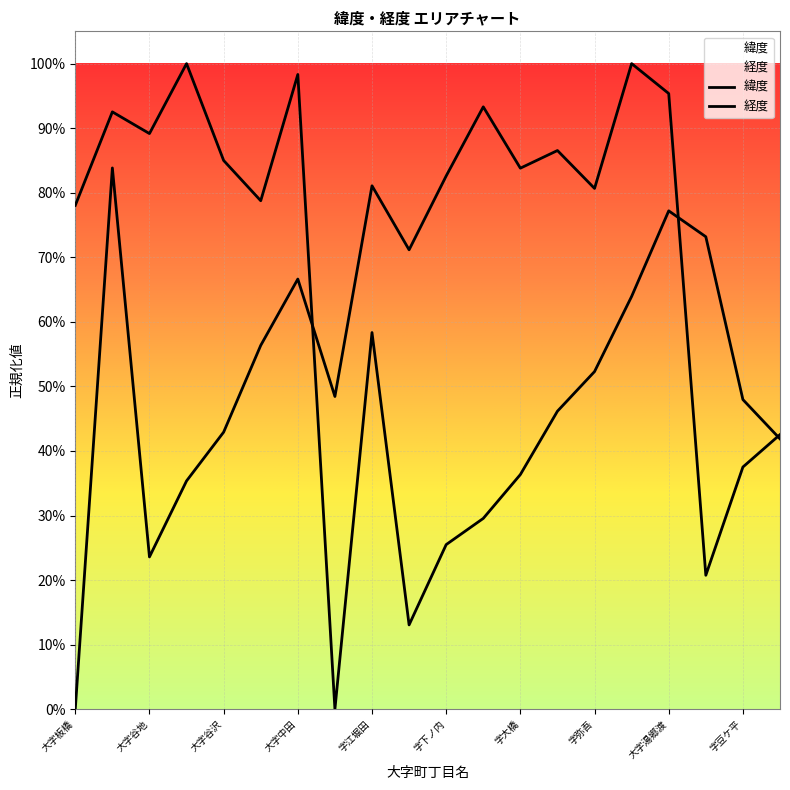

What is the average value of the 緯度 series?

0.6